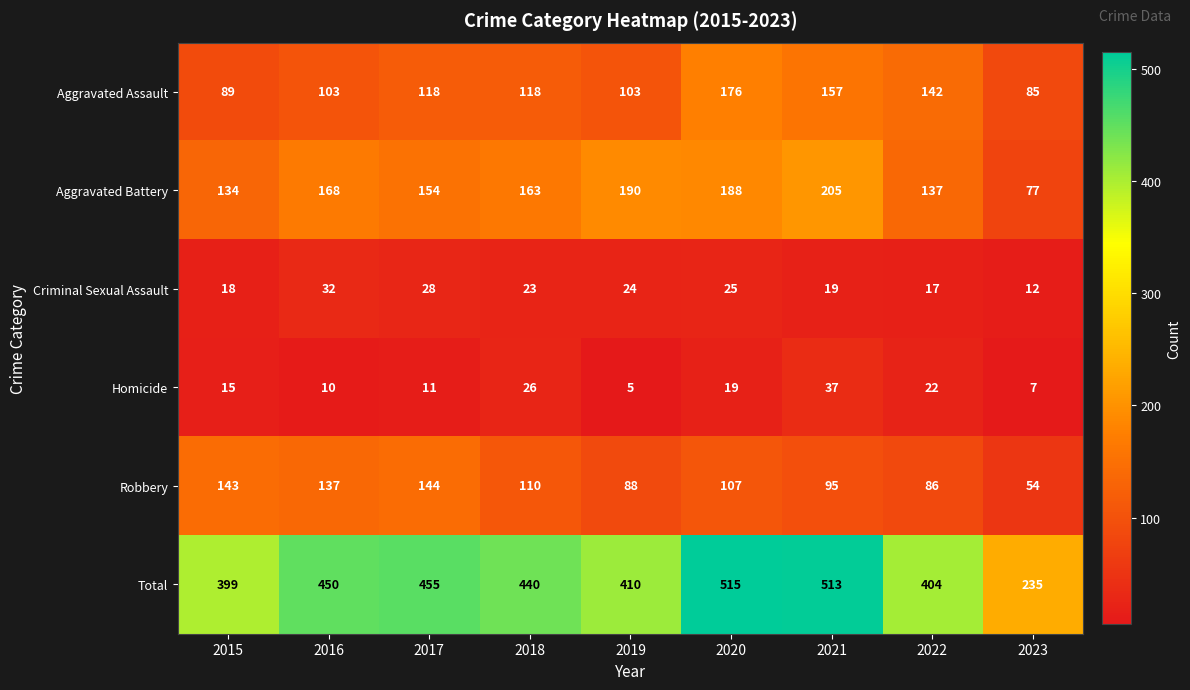

What is the maximum value shown in the chart?

515